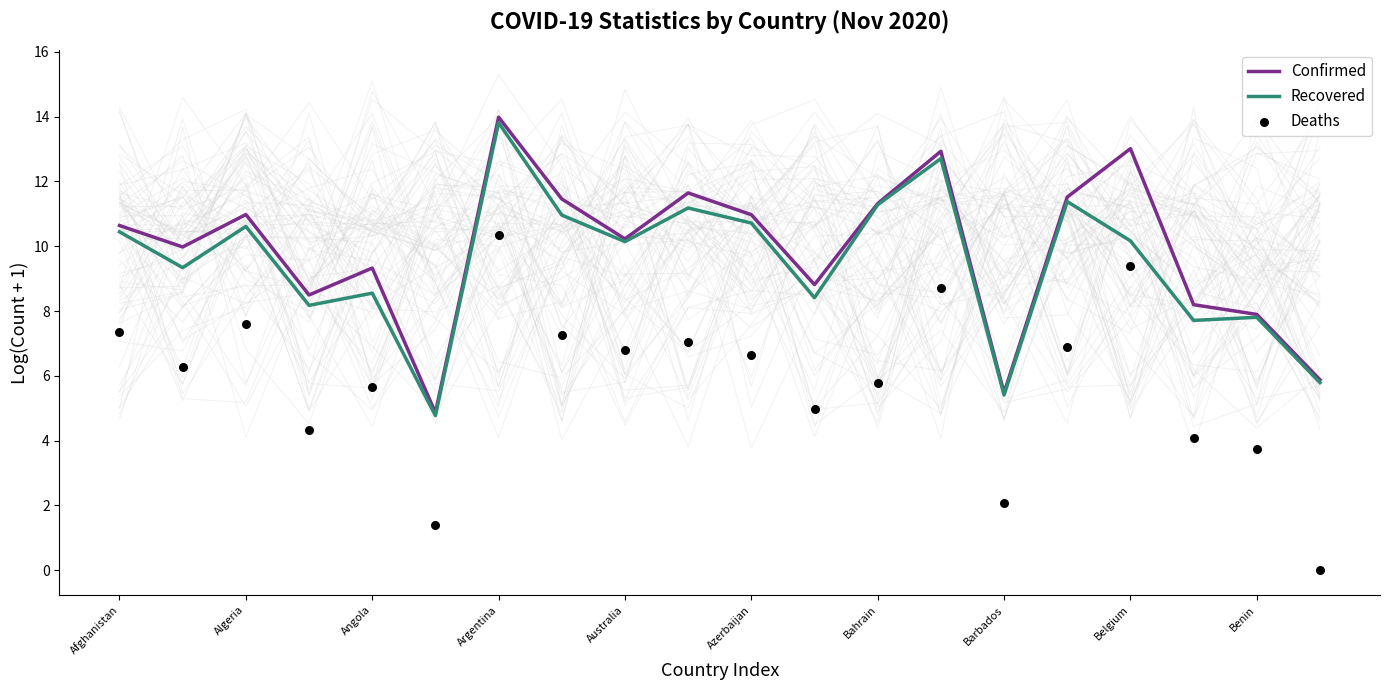

Which series reaches the minimum Y coordinate?

Deaths